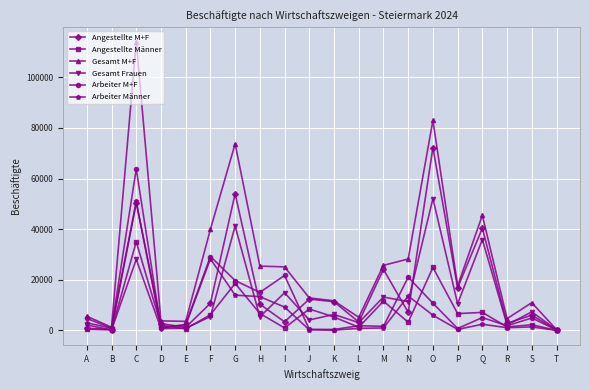

Between L and M, which series saw the biggest shift?

Angestellte M+F